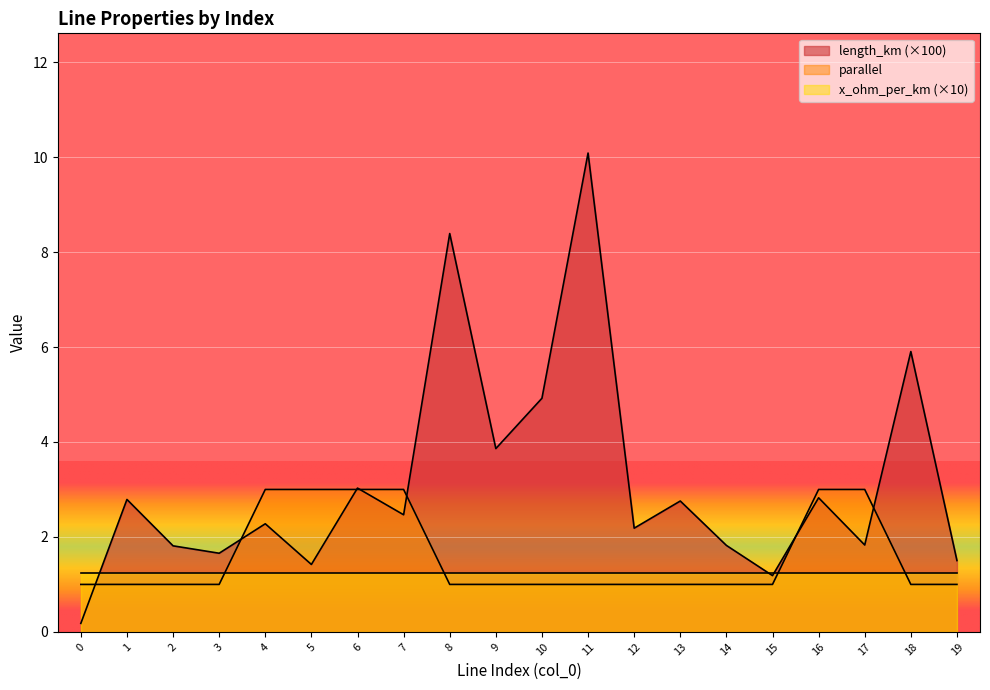

True or false: parallel has more than 2 points higher than both neighbors.

False